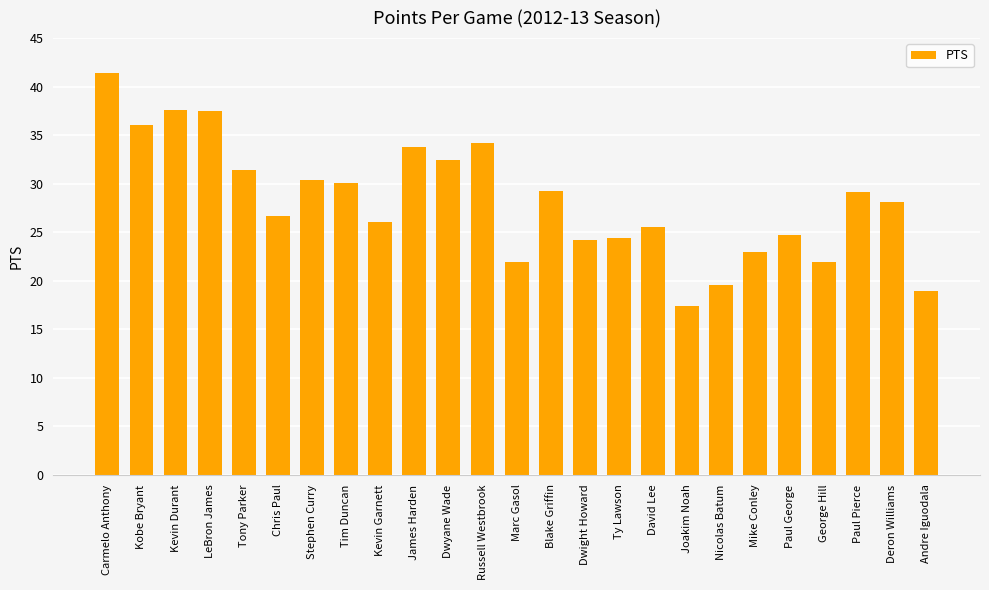

The chart shows a value of 37.5 at LeBron James. True or false?

True